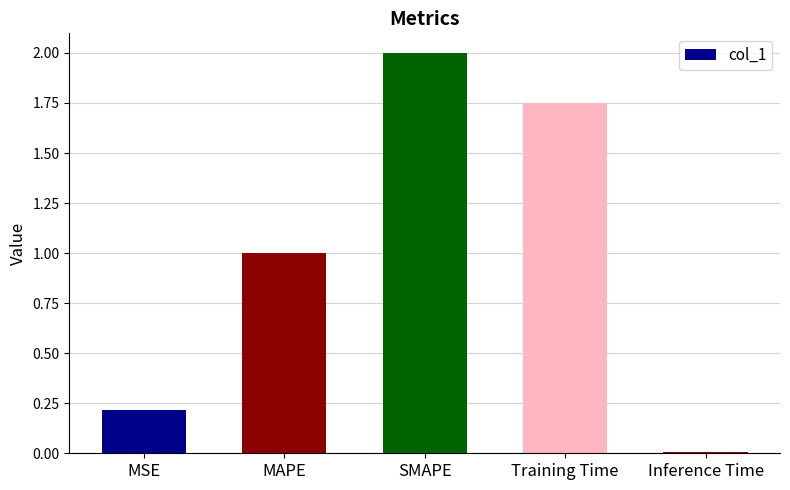

What is the label of the 5th bar from the right?

MSE